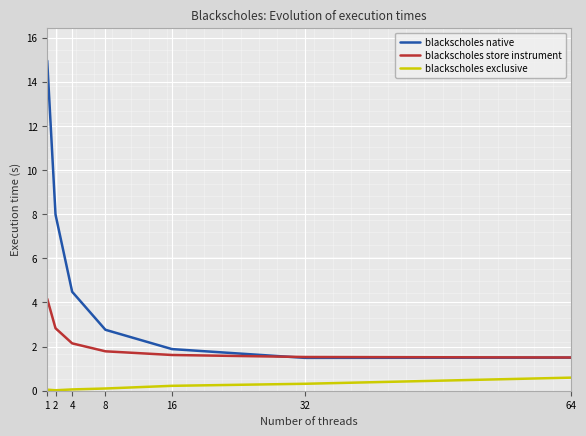

Which series has the widest spread of values?

blackscholes native